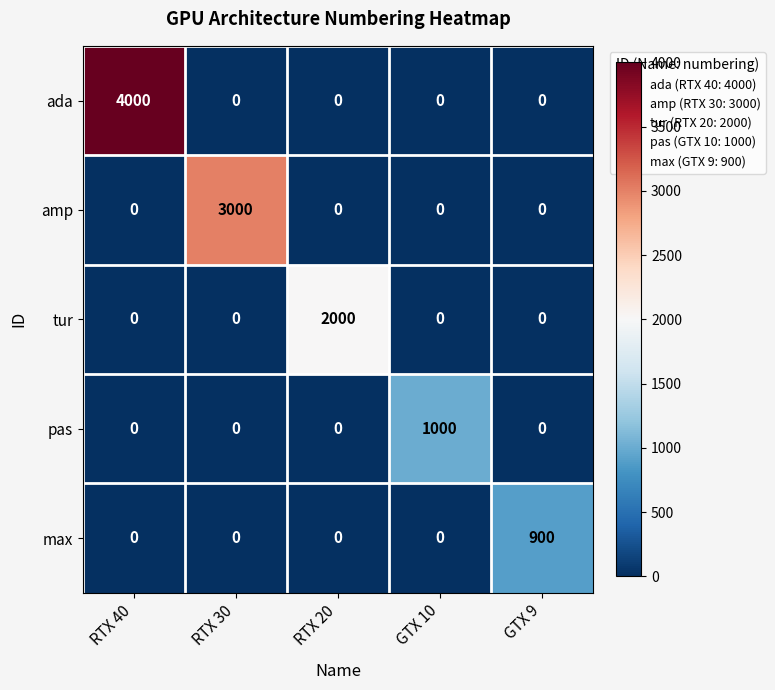

Which series changed the most between RTX 30 and GTX 9?

amp